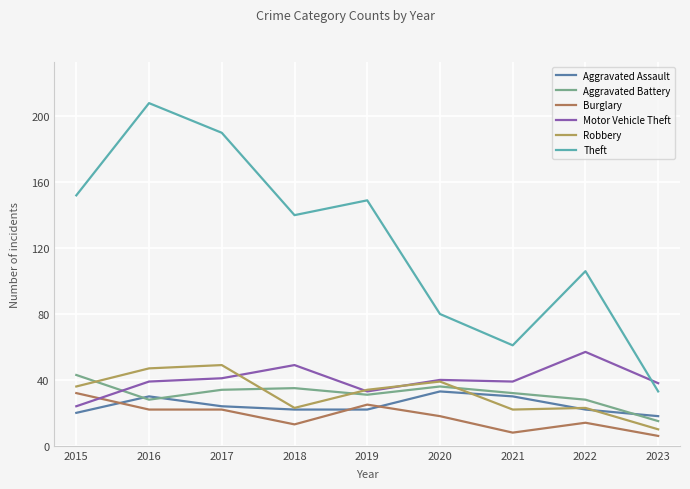

True or false: Aggravated Battery and Theft intersect in this chart.

False